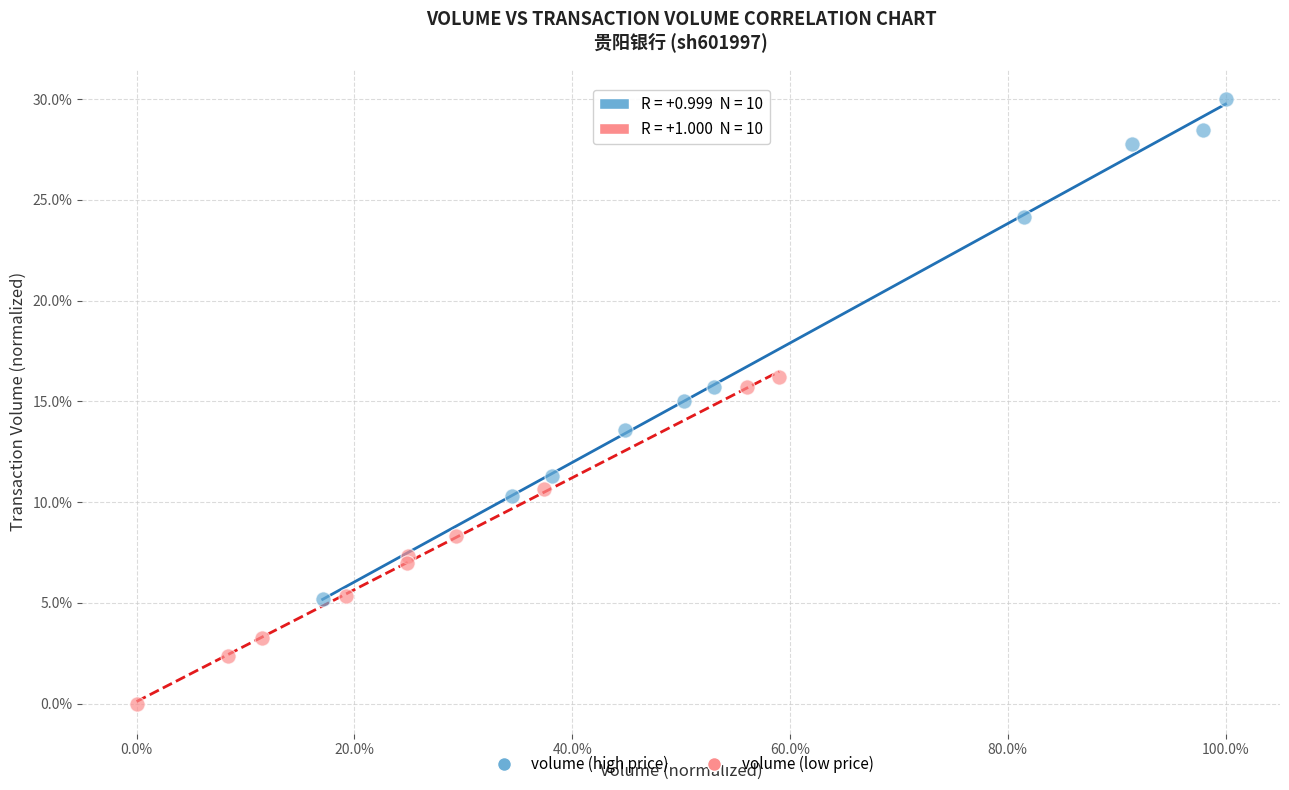

Which series contains the lowest Y value?

volume (low price)